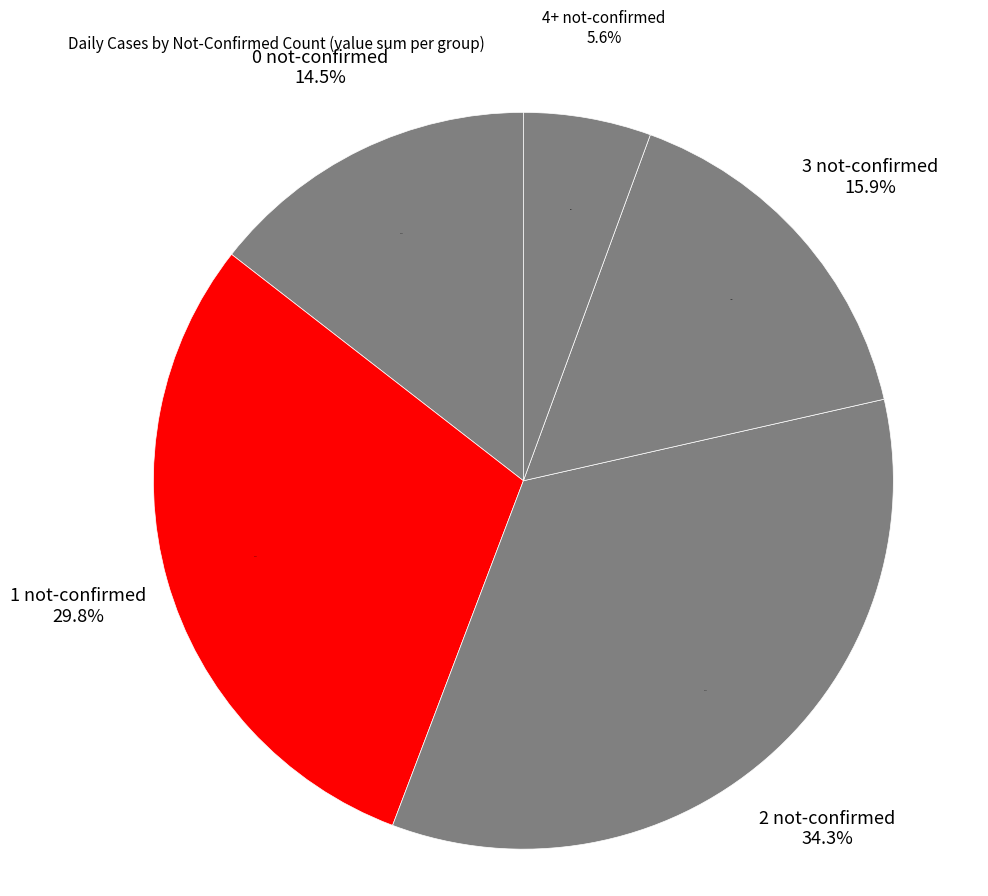

True or false: 6 accounts for 10% of the total.

False